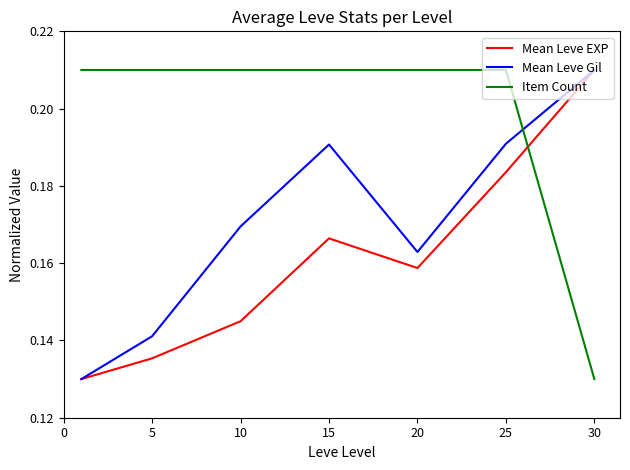

Which series has the largest total across all categories?

Item Count